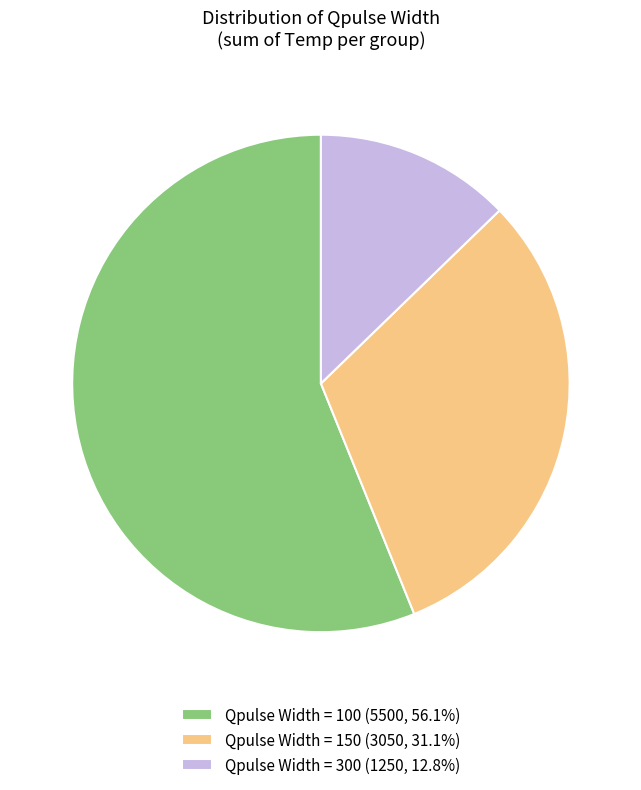

Approximately how many times larger is the value at Qpulse Width = 100 (5500, 56.1%) compared to Qpulse Width = 150 (3050, 31.1%)?

1.8